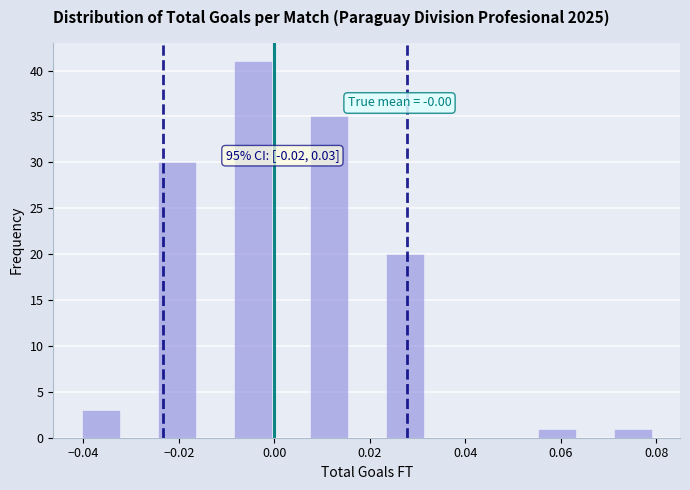

Around what value on the x-axis is the tallest bar? Give the approximate position of its centre, as read against the axis.

-0.004